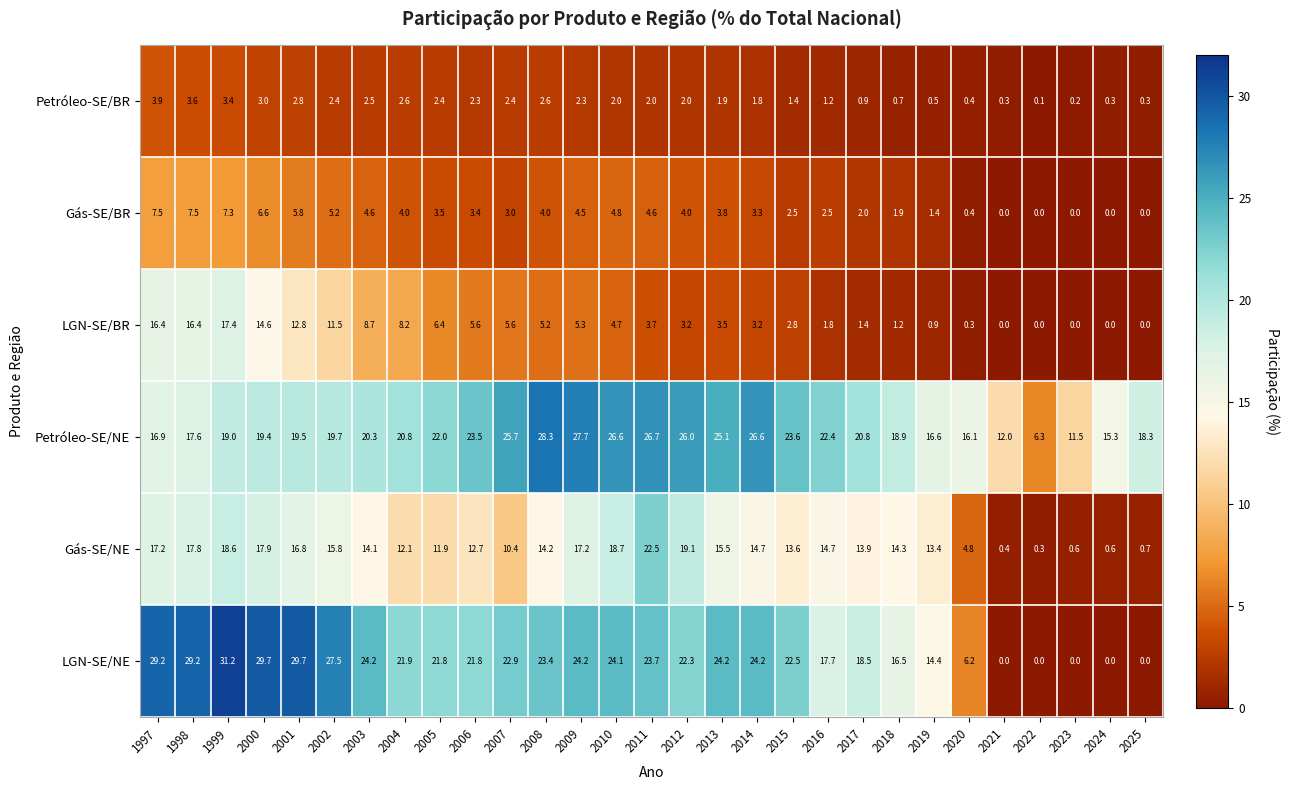

Is it true that LGN-SE/NE equals 51.2 at 2001?

False